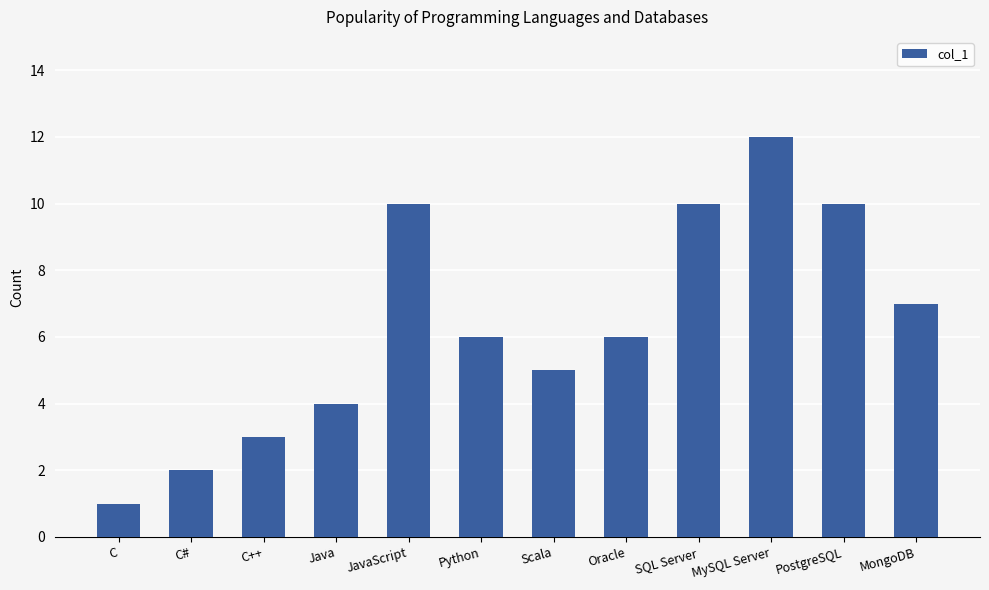

What value does the data have at SQL Server, to the nearest 10?

10